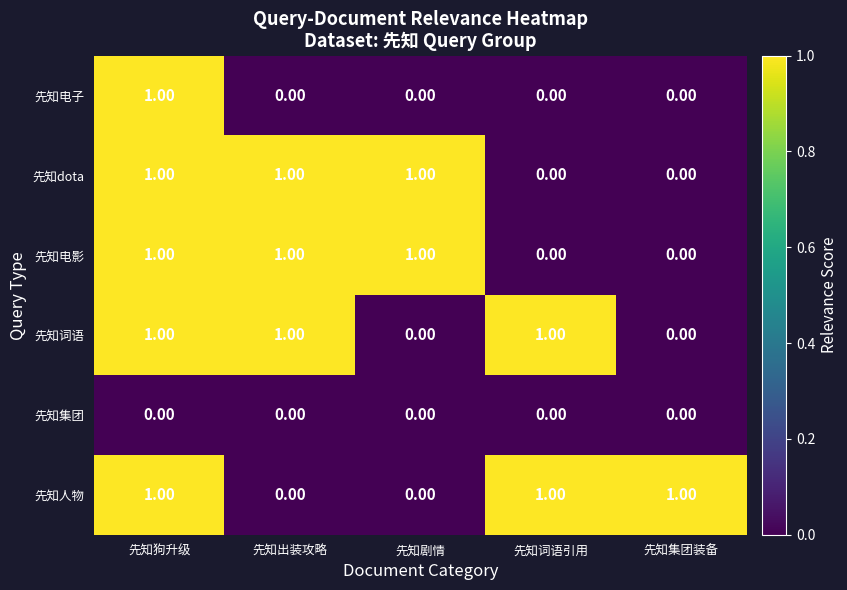

What is the sum of all 先知词语 values?

3